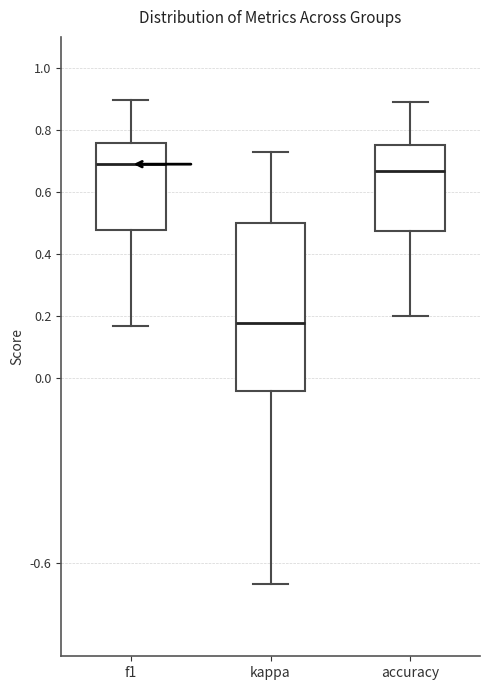

Which box's median line is the highest?

f1